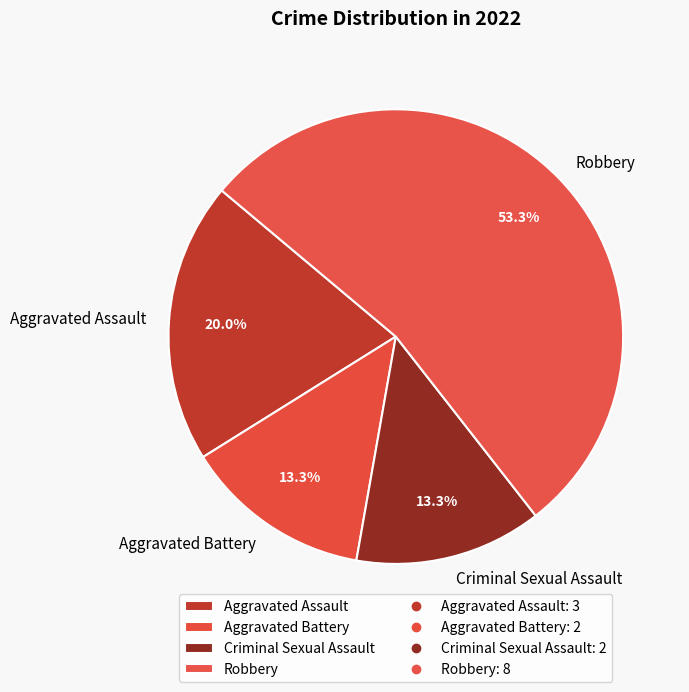

Is Criminal Sexual Assault the majority of the pie?

No